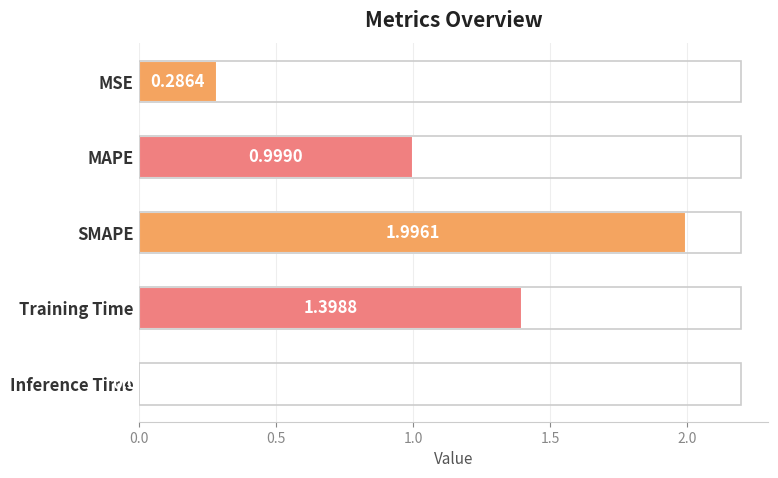

What is the label of the 4th bar from the top?

Training Time